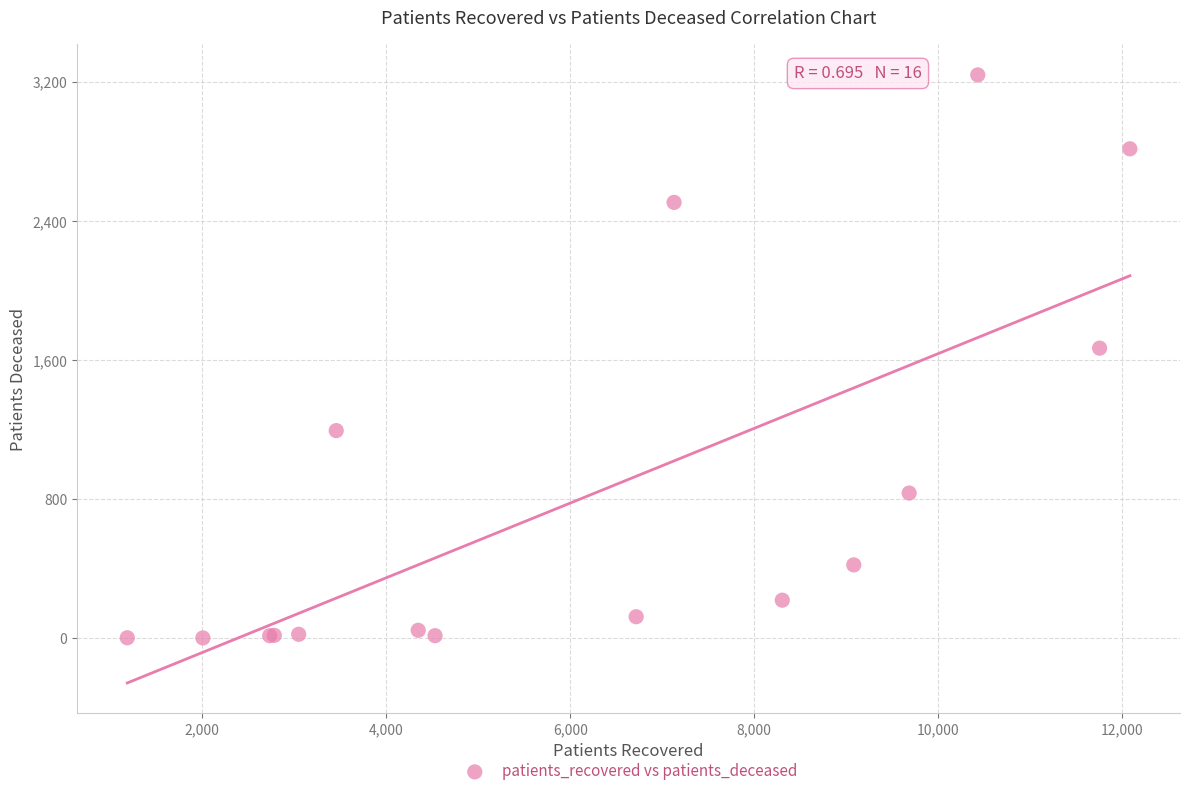

What Y value in the scatter plot is closest to 1621?

1669